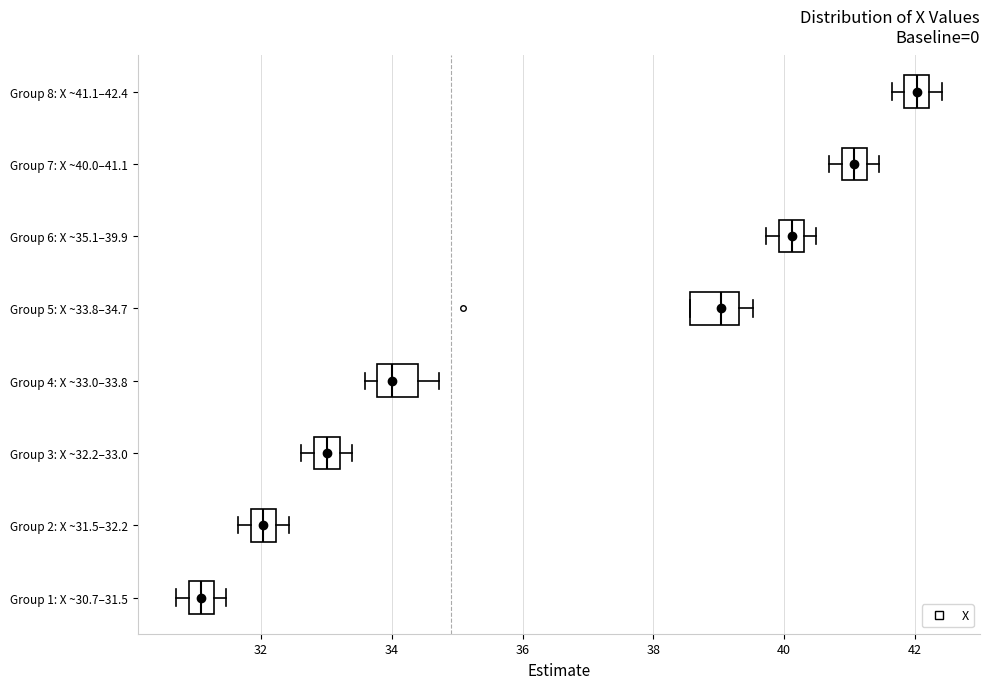

Where does the right whisker of the box for Group 5: X ~33.8–34.7 end on the x-axis? The values are not printed on the chart, so give them approximately, as read against the axis.

39.6